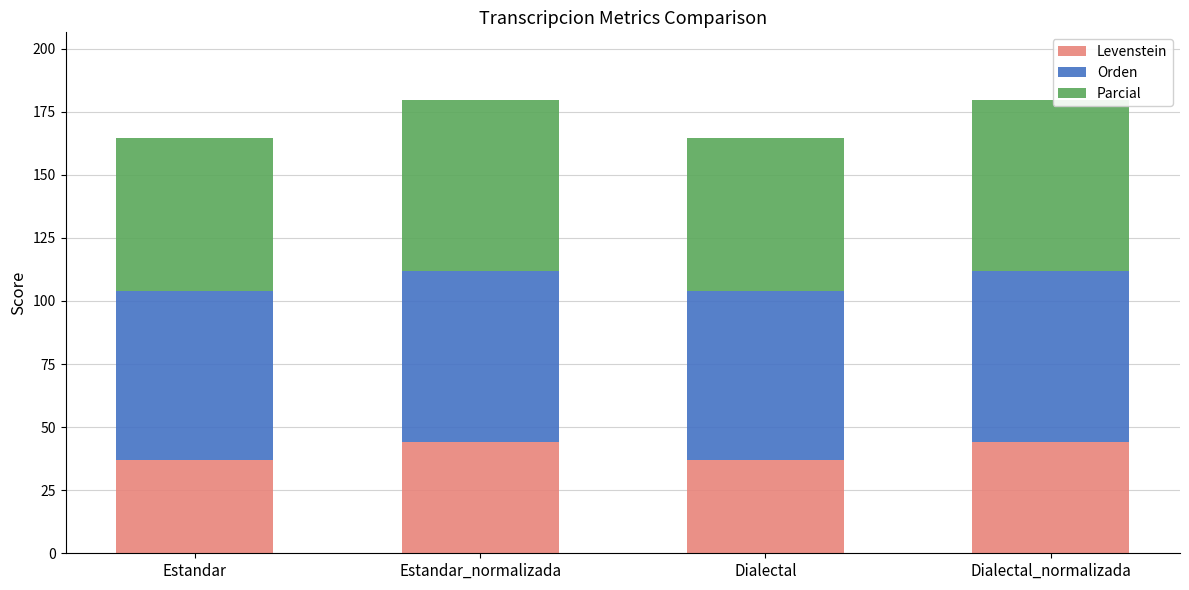

What is the average value of the Levenstein series?

40.4